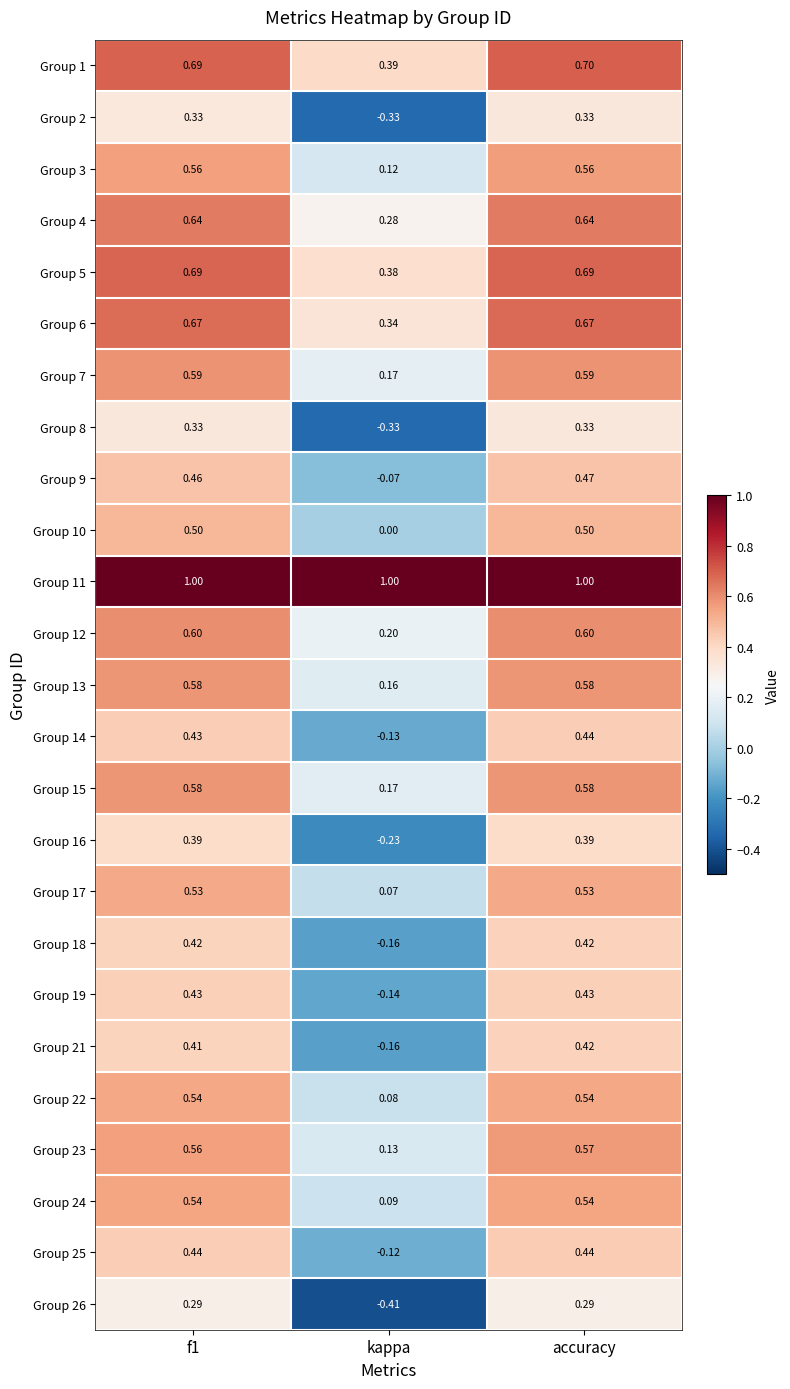

Which label corresponds to the smallest value in the chart?

kappa